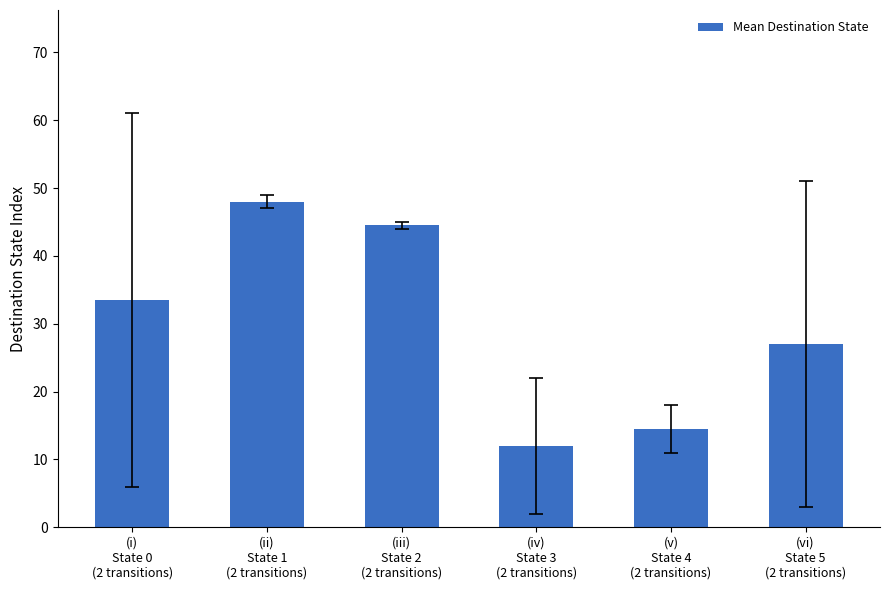

Reading left to right, list all the values displayed in this chart.

33.5	48.0	44.5	12.0	14.5	27.0